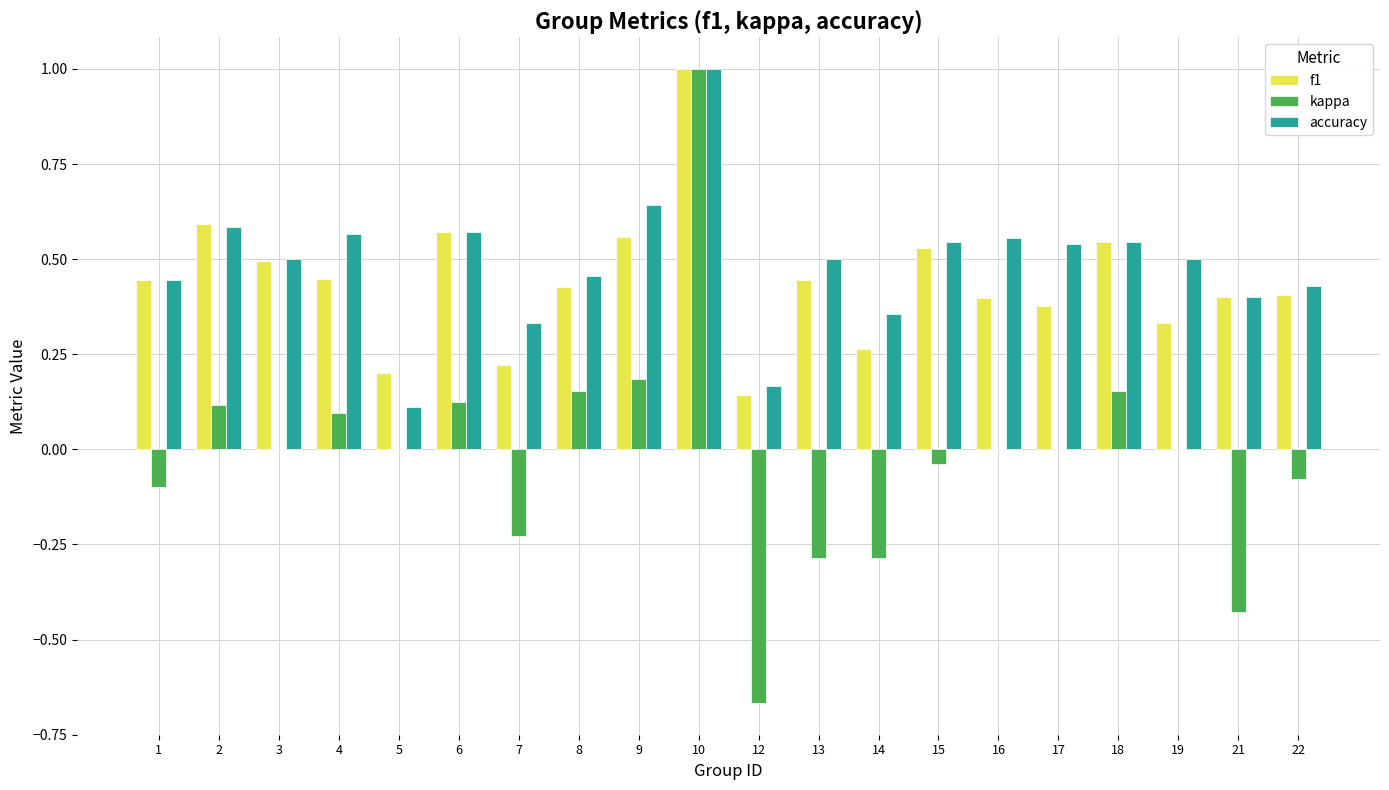

Between 7 and 13, which series saw the biggest shift?

f1